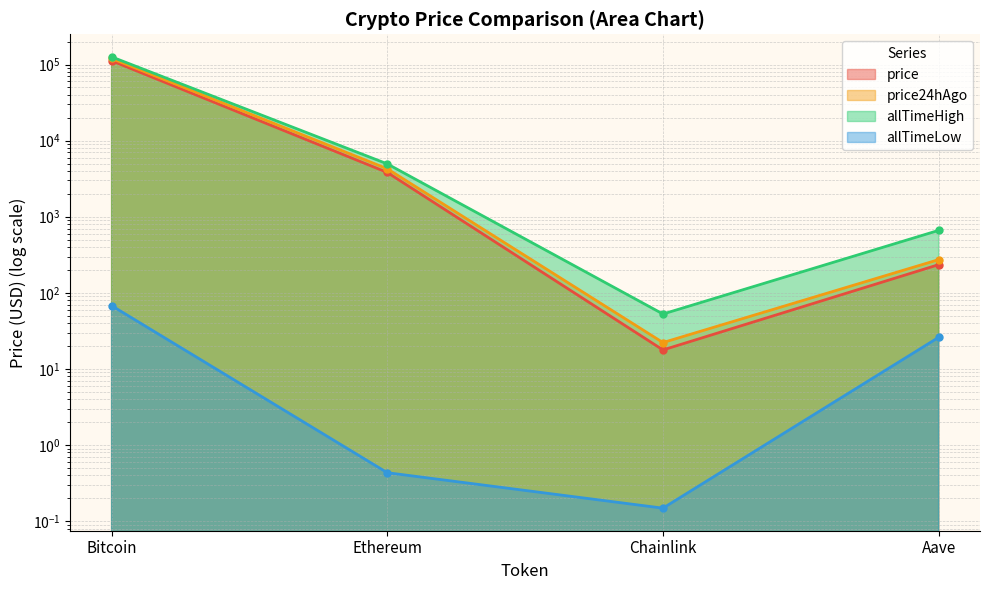

Does the chart have visible grid lines?

Yes